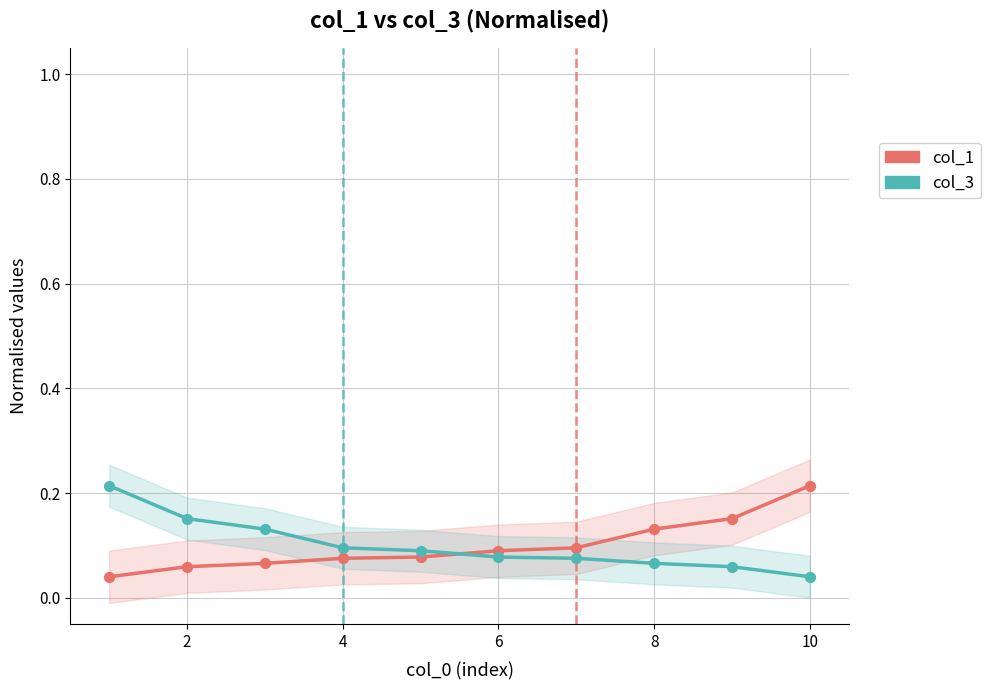

What is the X range (max minus min) for the scatter plot?

9.0